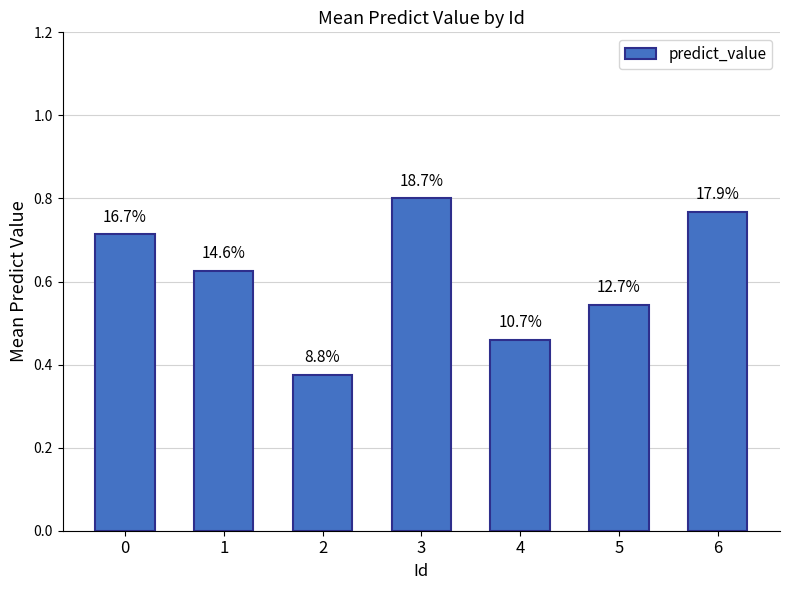

List the labels in order of value, smallest first.

2, 4, 5, 1, 0, 6, 3